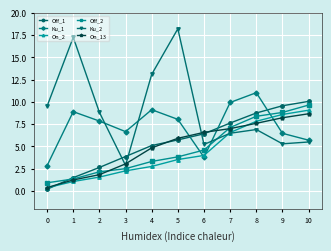

What is the total value across all series at 1?

31.3